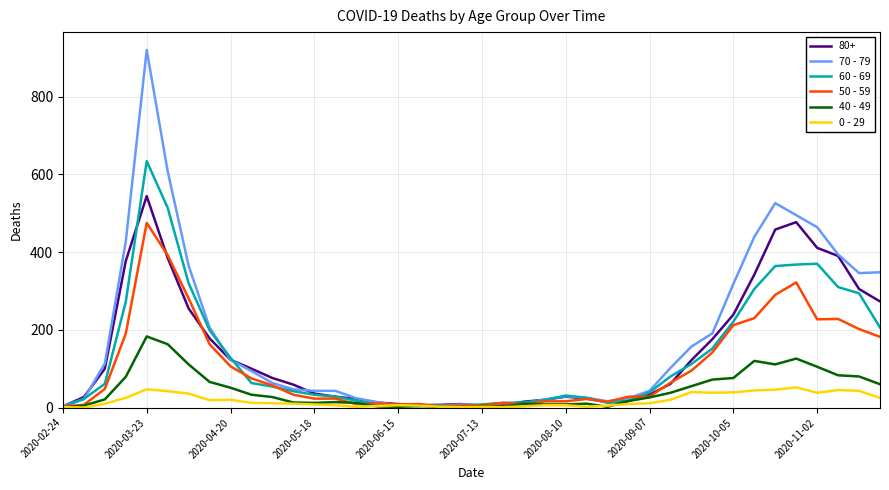

At how many categories does at least one series exceed 856?

1